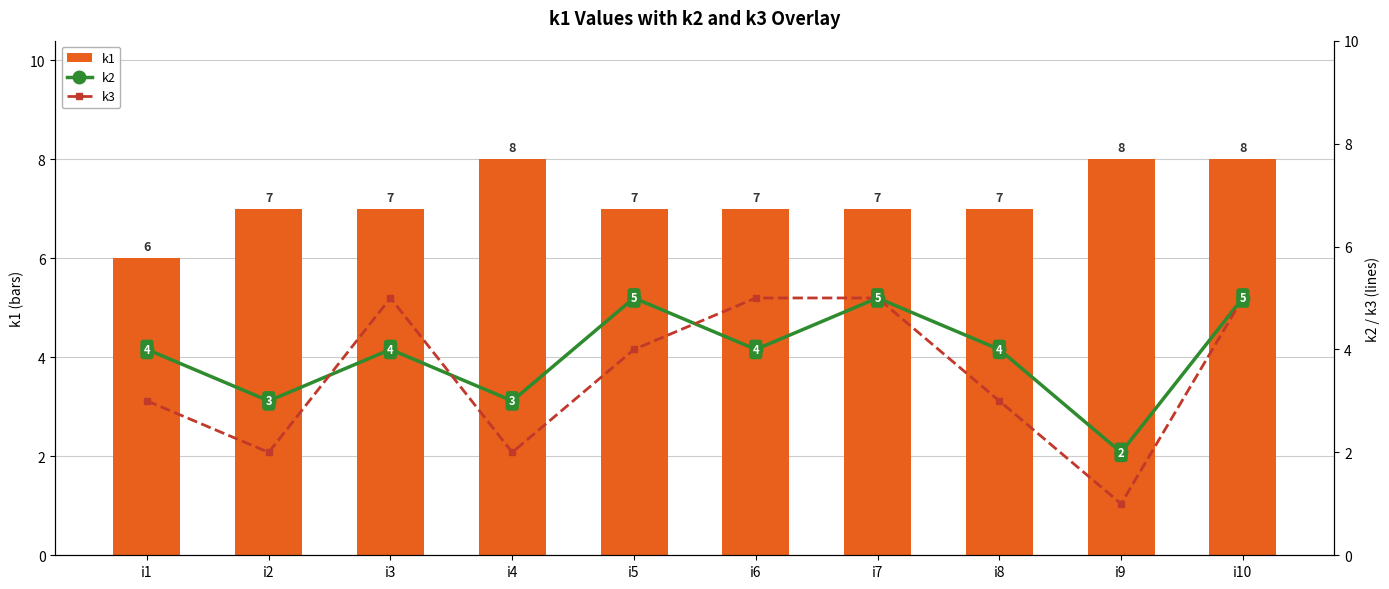

What is the sum of the k2 values at i10 and i2?

8